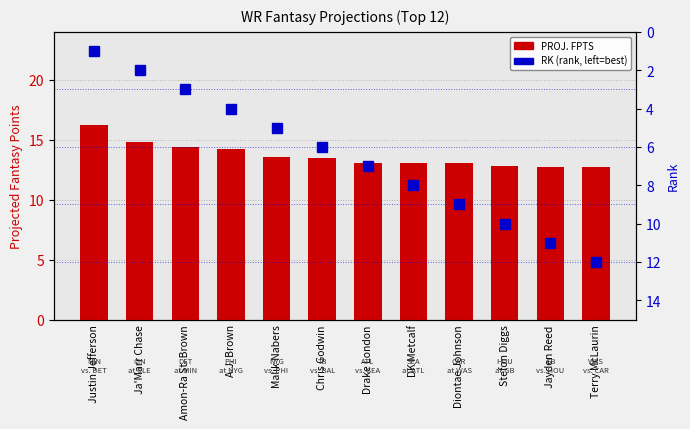

Is it true that PROJ. FPTS equals 14.2 at A.J. Brown?

True